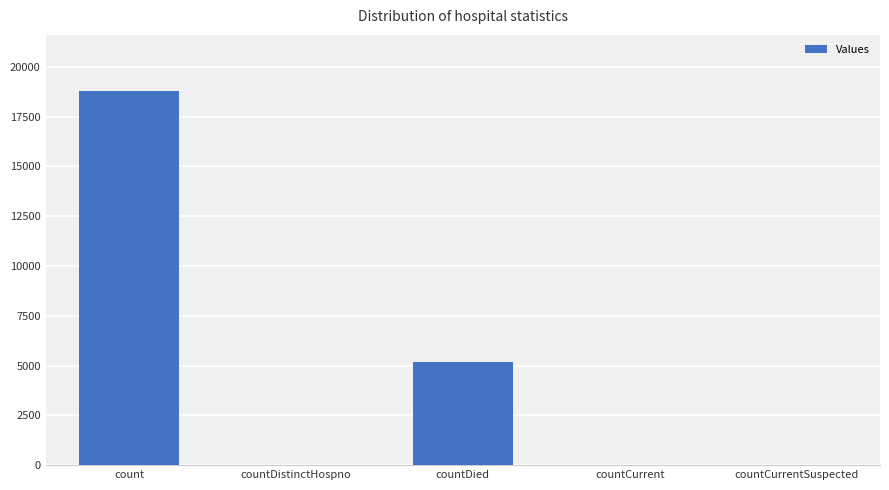

Which label corresponds to the largest value in the chart?

count